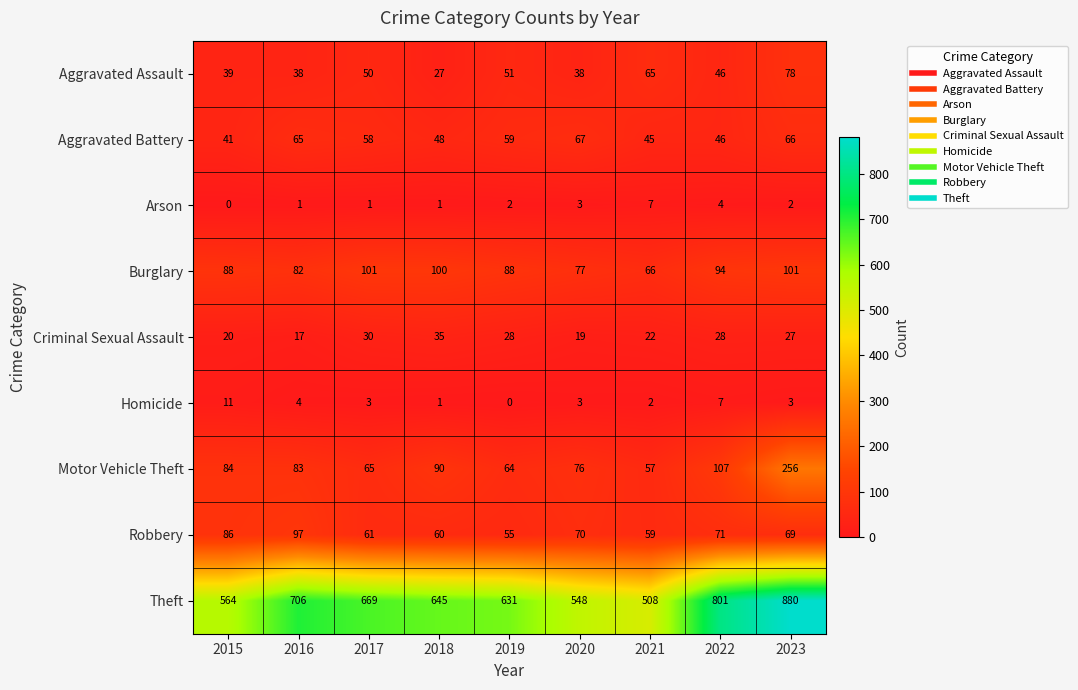

The Motor Vehicle Theft series shows 76 at 2020. True or false?

True